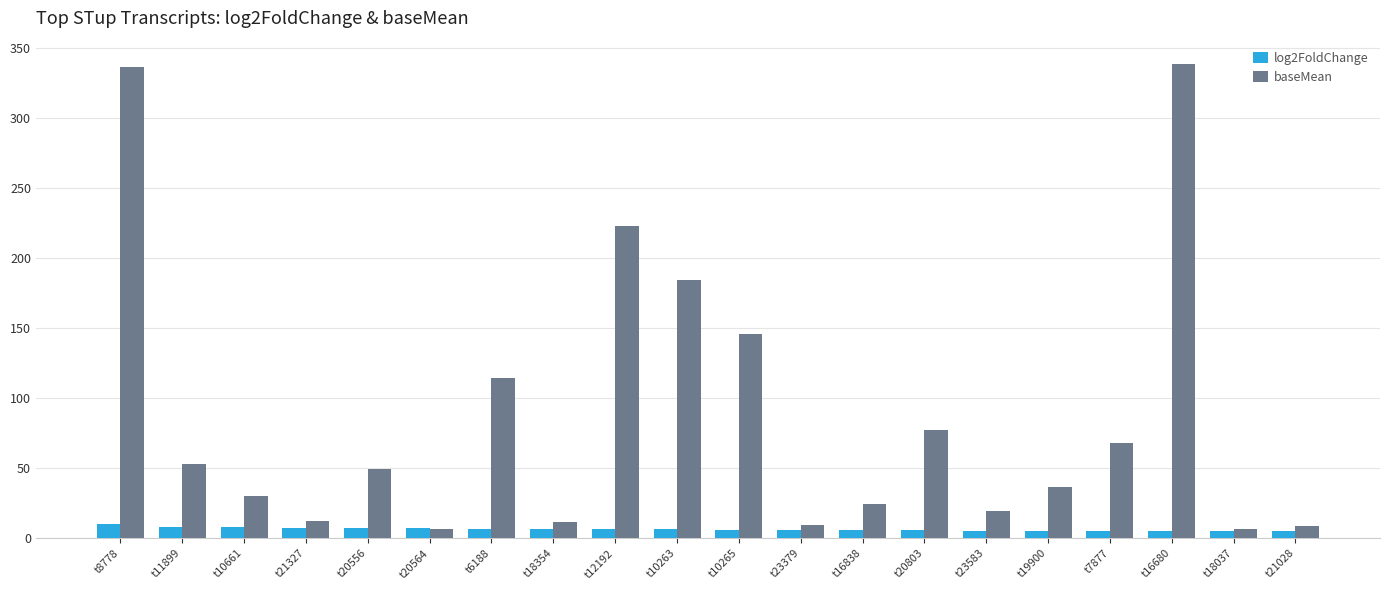

Where does the baseMean series first go above 49?

t8778